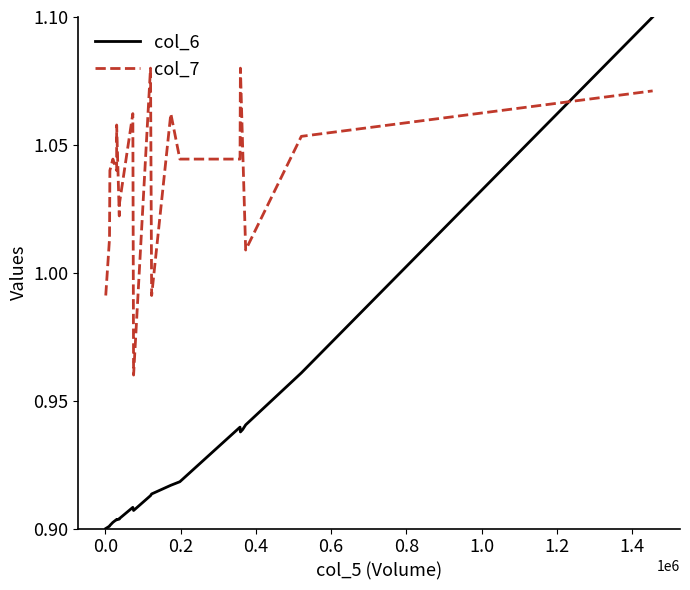

What is the value of the col_7 point at the 9th from the left?

1.1